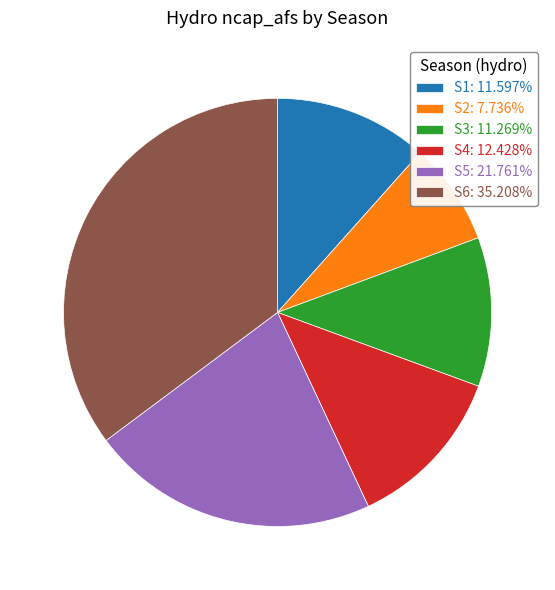

Do S5: 21.761% and S2: 7.736% together represent more than half of the pie?

No